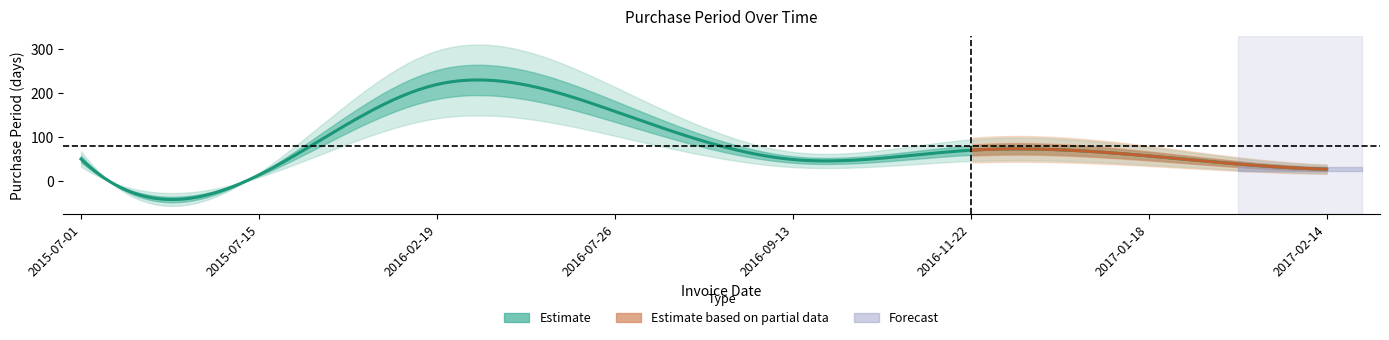

How many points are lower than both their immediate neighbors (excluding endpoints)?

2